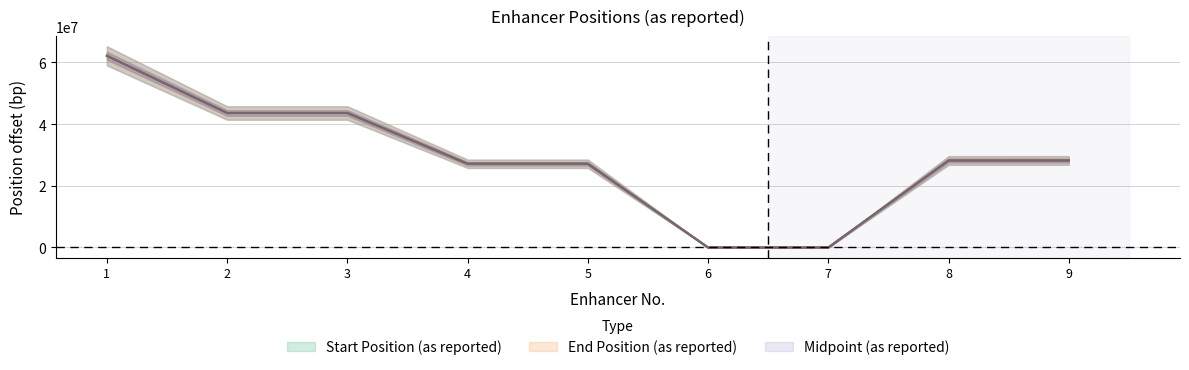

How many values in the Start Position (as reported) series are below 28206825?

4